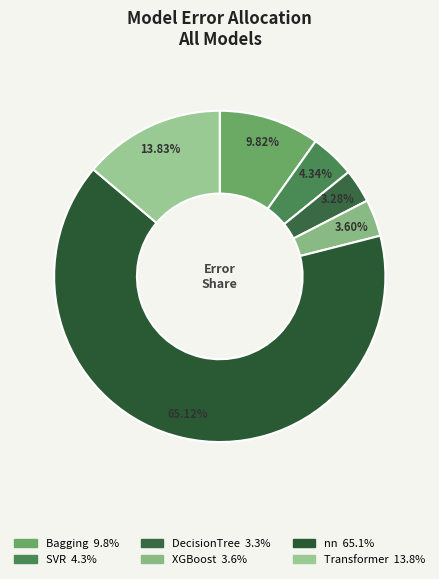

The DecisionTree slice represents 1% of the pie. True or false?

False